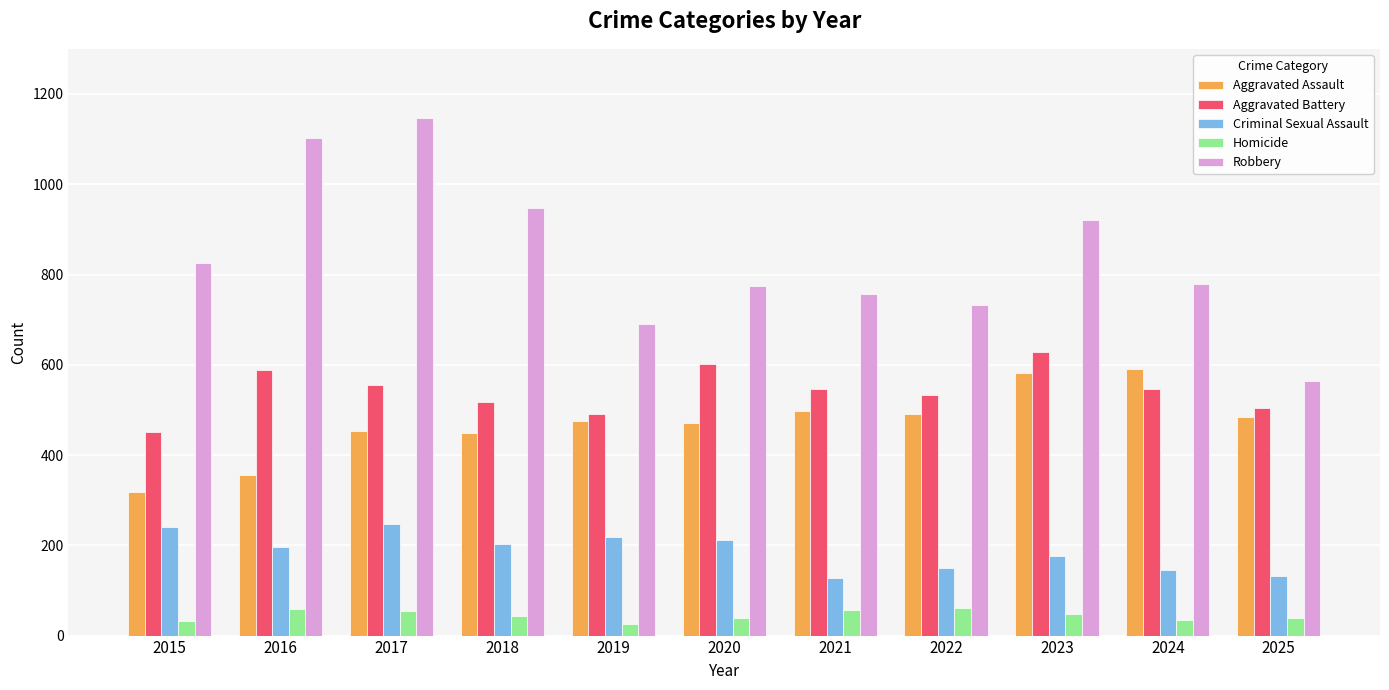

What is the difference between the highest and lowest values at 2021?

701